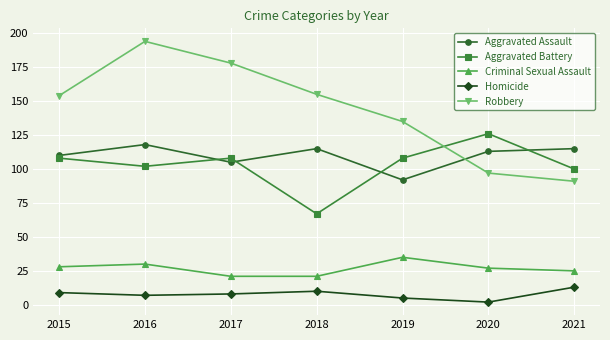

At which category does the chart reach its peak across all series?

2016